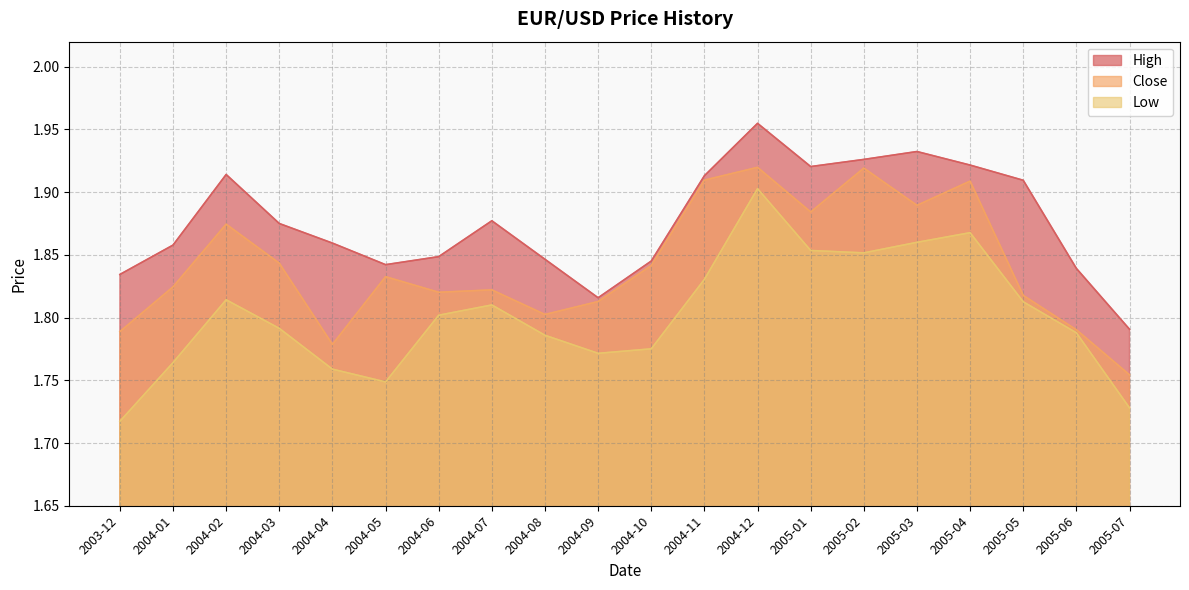

True or false: Close and High cross at least once.

False